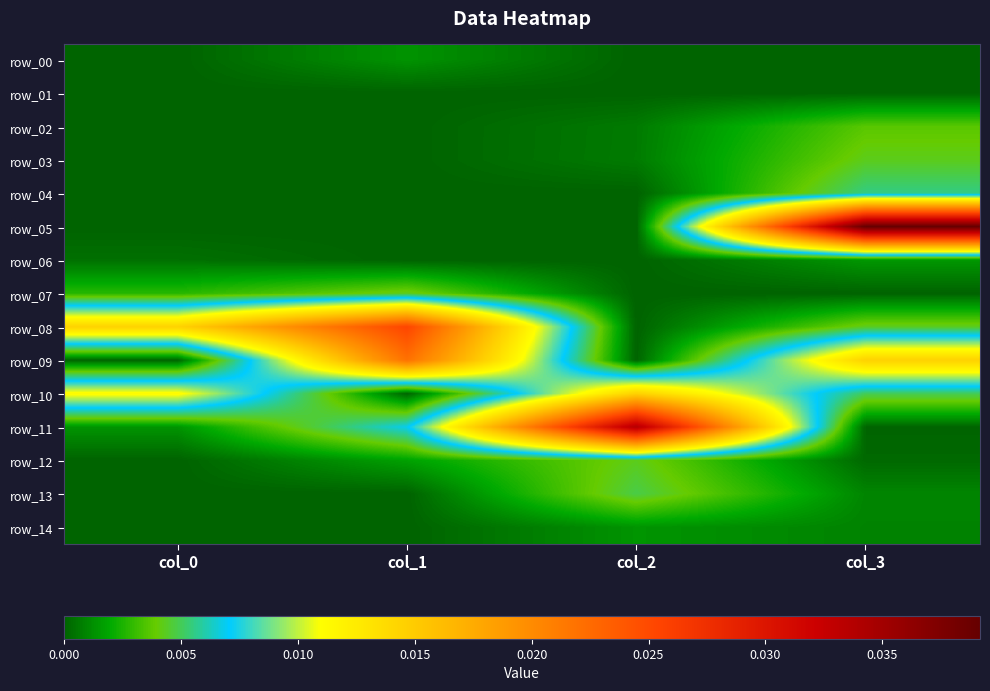

What is the total value across all series at col_1?

0.1